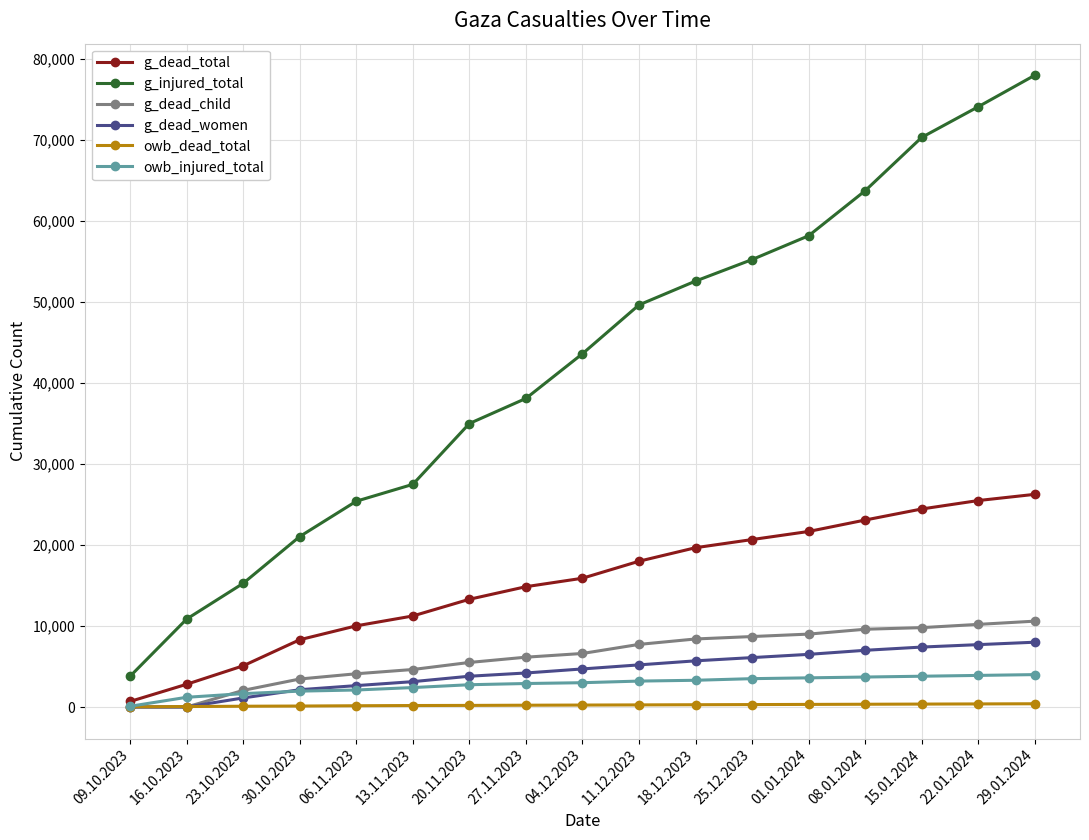

What is the label of the 7th point from the left?

20.11.2023